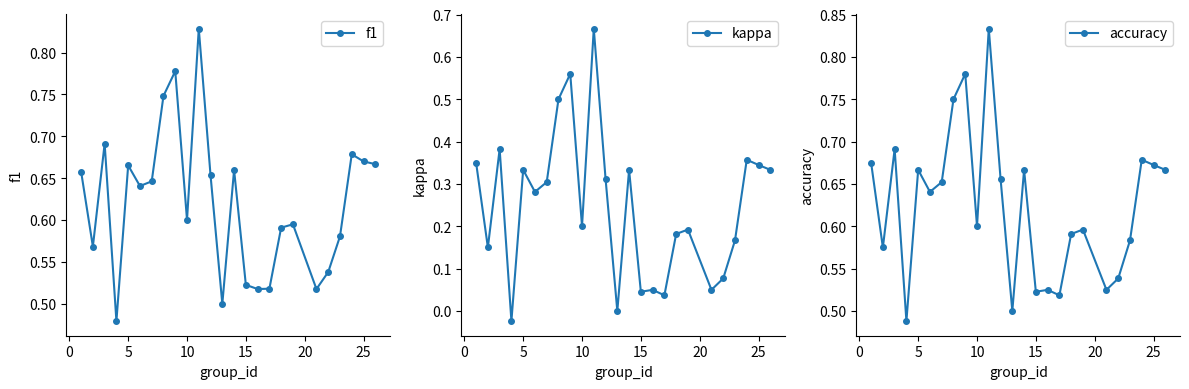

True or false: f1 and kappa intersect in this chart.

False